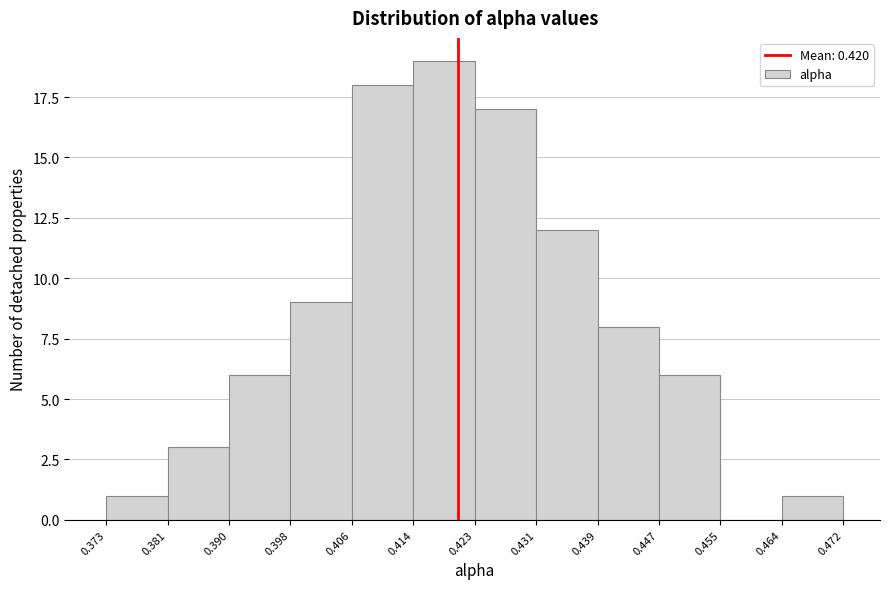

How tall is the bar that spans 0.406 to 0.414 on the x-axis? The values are not printed on the chart, so give them approximately, as read against the axis.

18